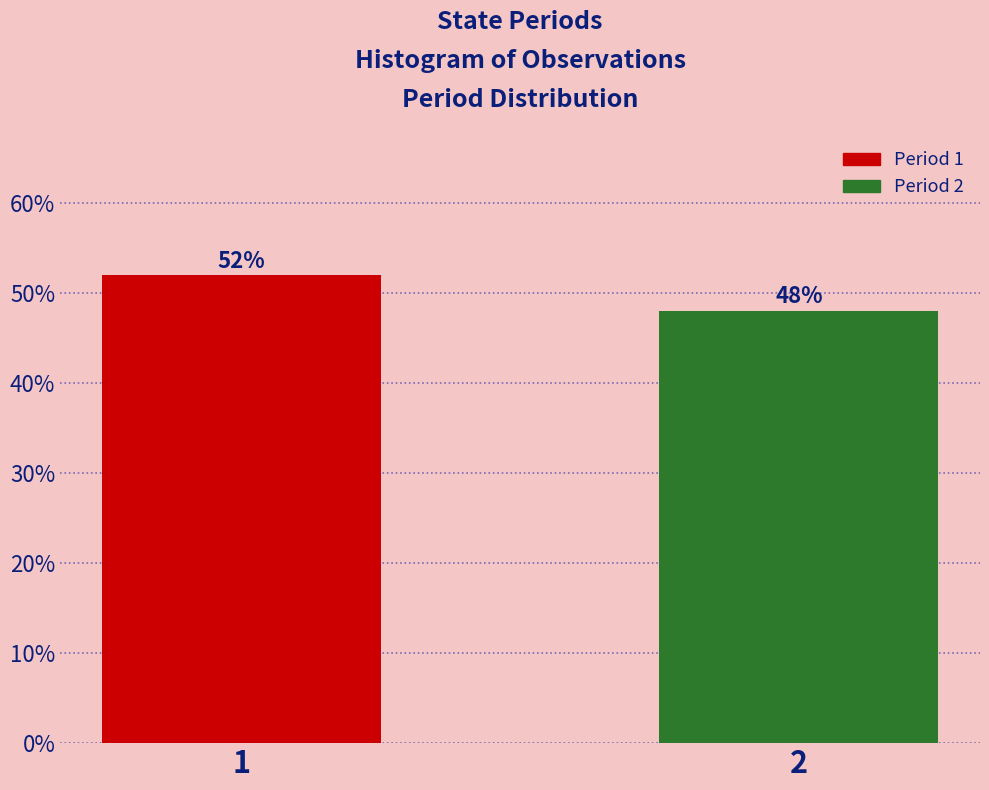

Reading left to right, extract all data points from this chart.

52.0	48.0